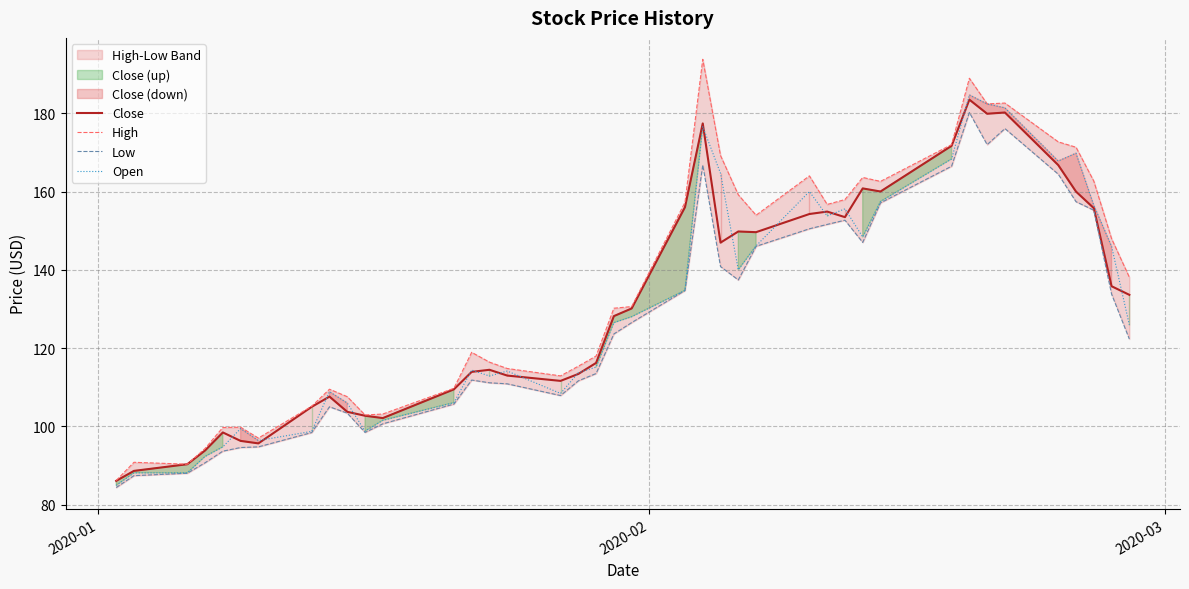

How many interior local valleys does the High series have?

8